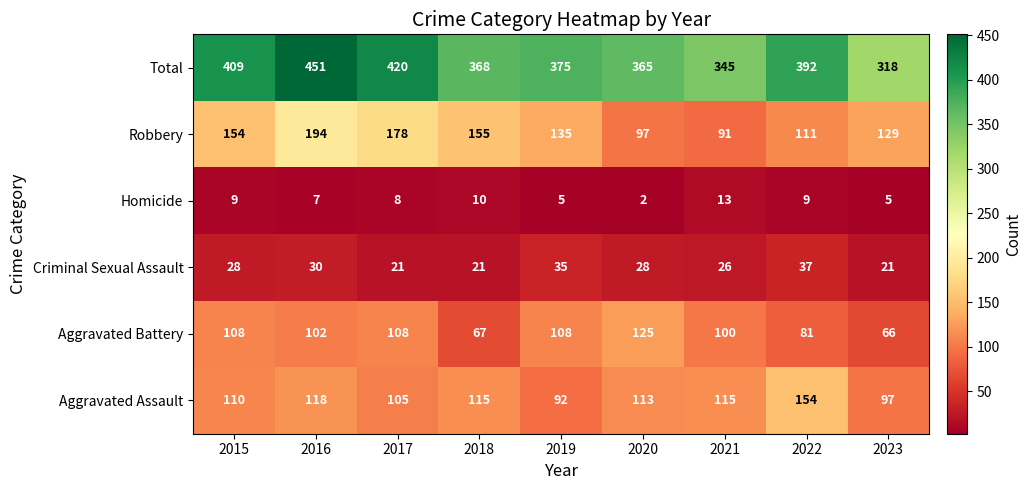

What is the sum of all Total values?

3443